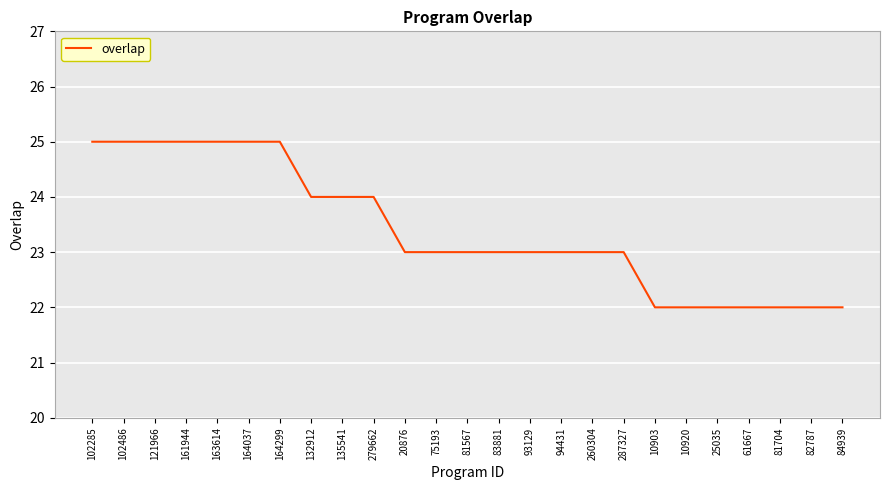

What position from the right is 135541?

17